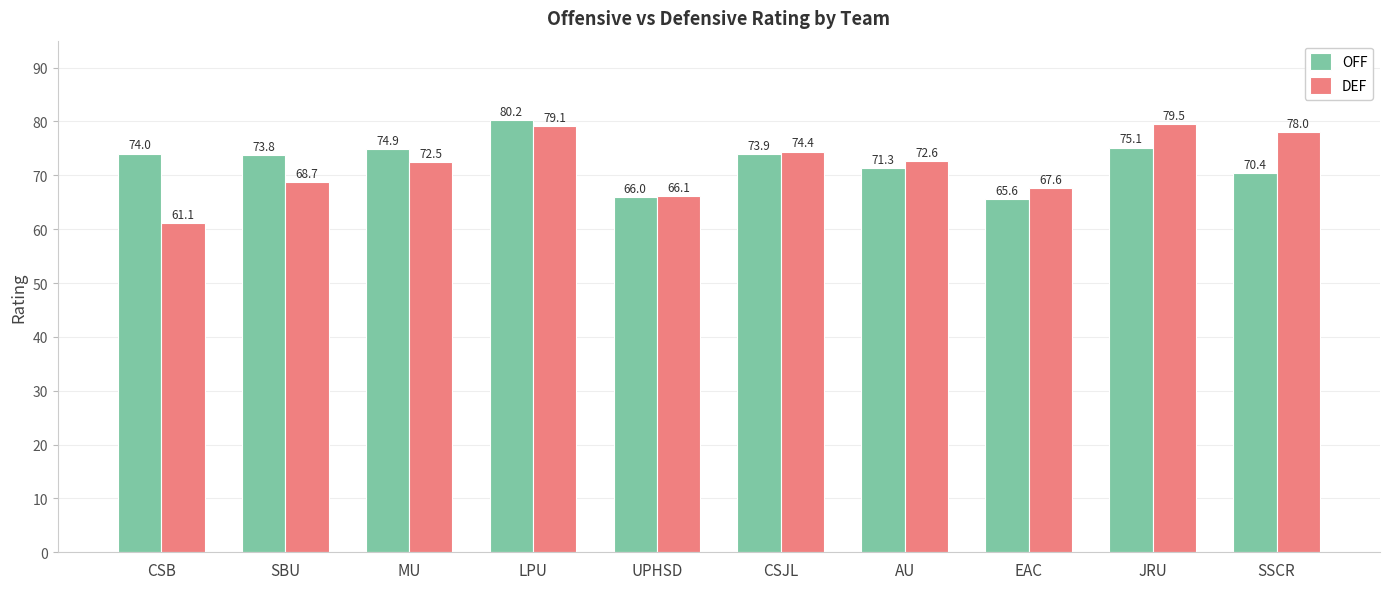

True or false: DEF has a value of 72.5 at MU.

True